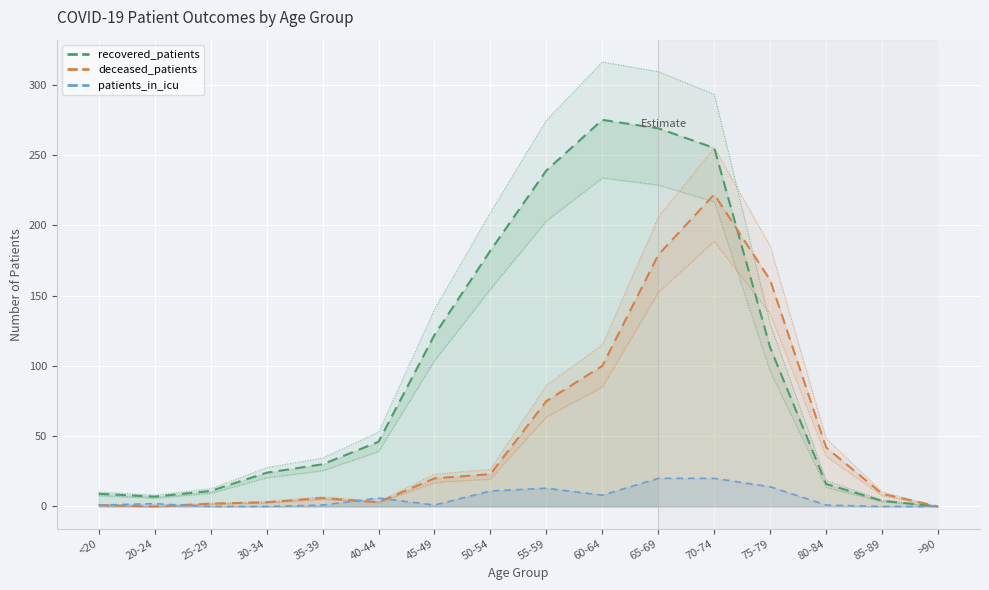

Is the value of recovered_patients at 70-74 greater than the value of deceased_patients at 30-34?

Yes